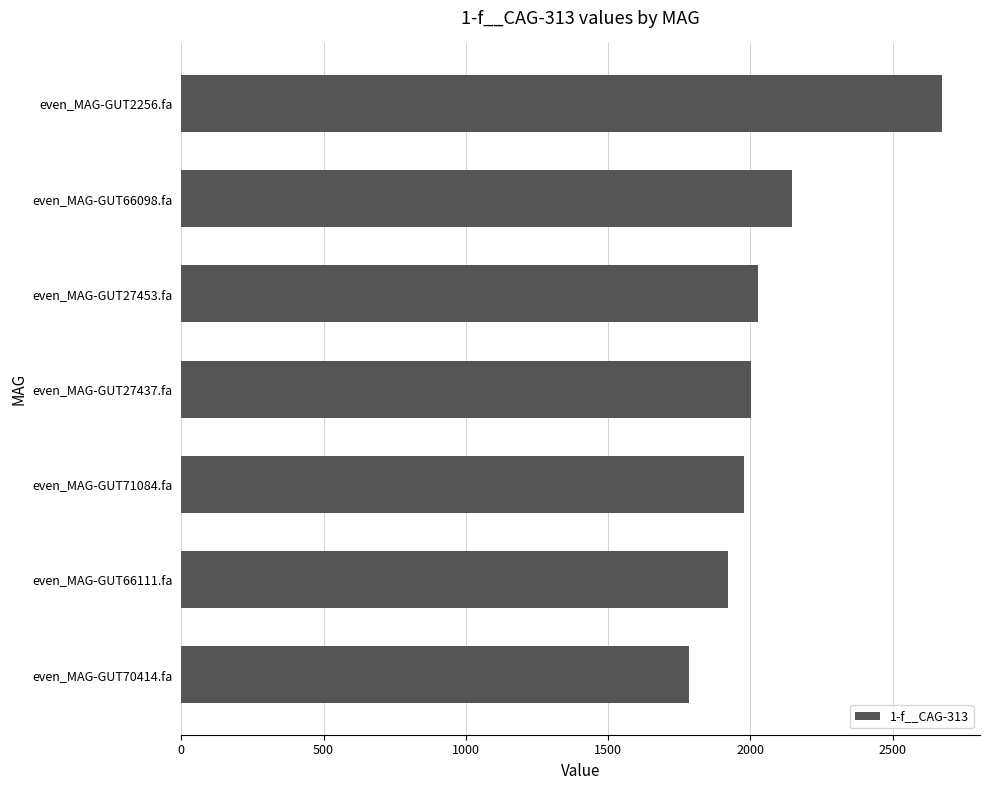

What is the approximate value at even_MAG-GUT27453.fa?

2027.1